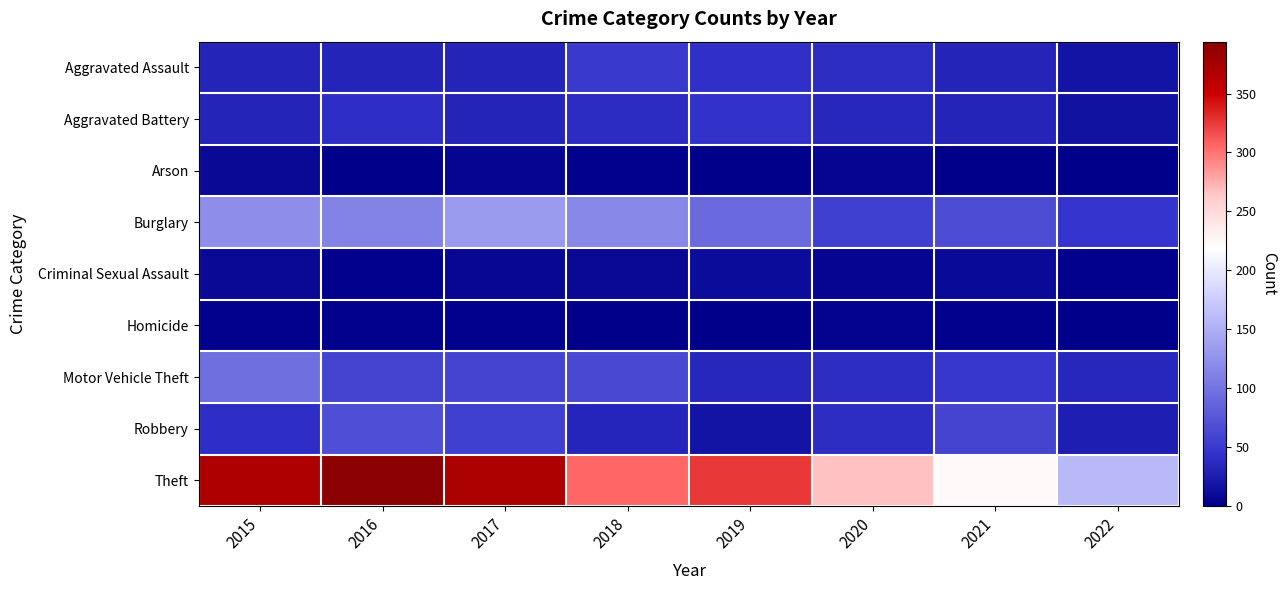

How many data points does each series have?

8